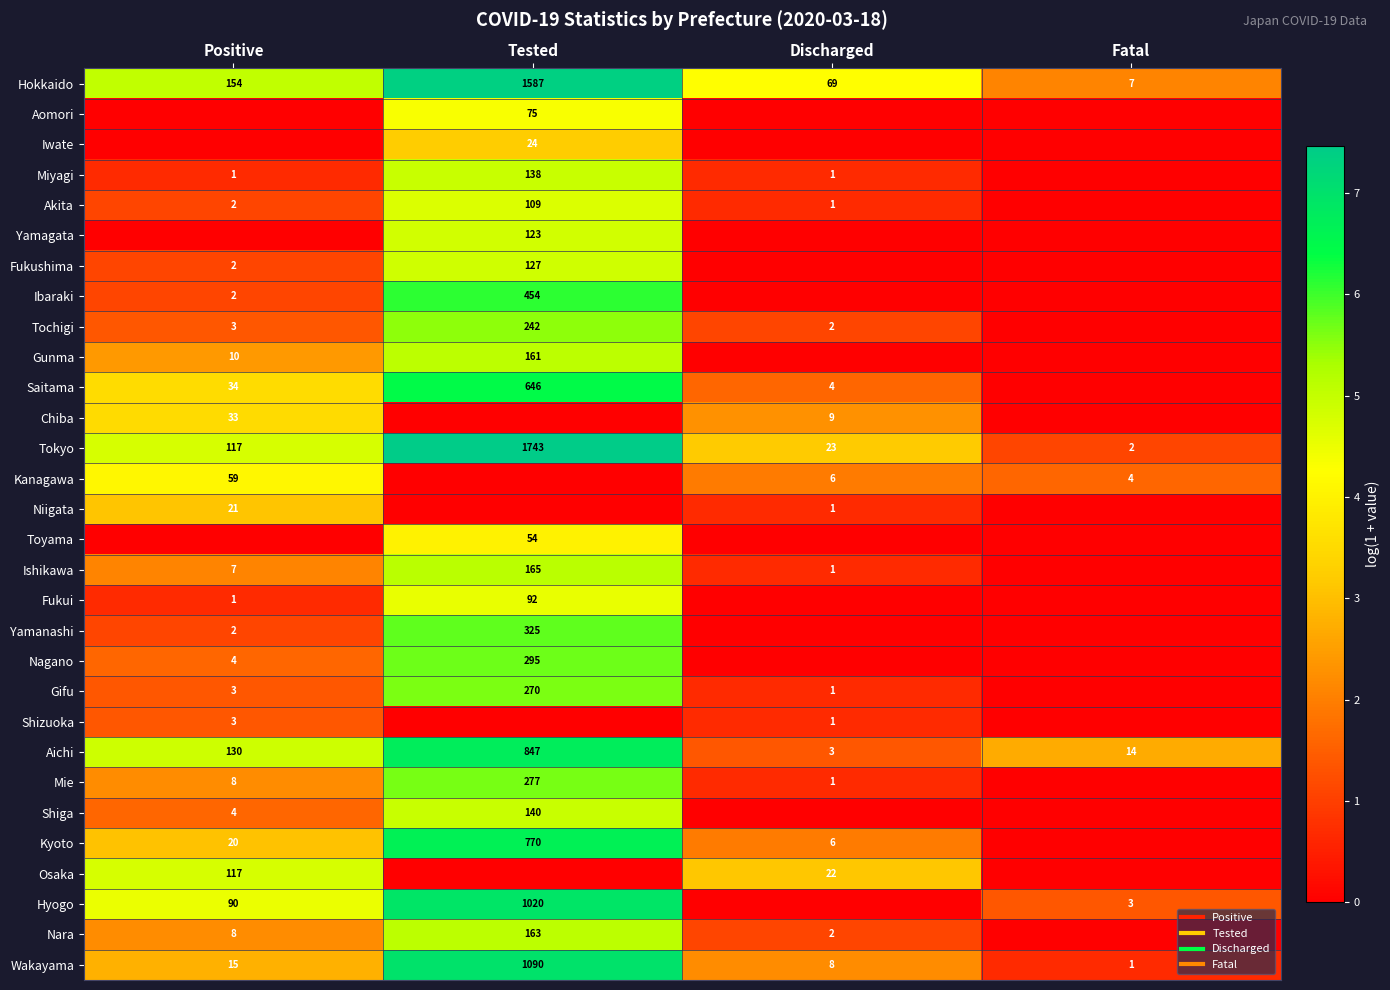

What is the difference between the Wakayama values at Fatal and Discharged?

1.5